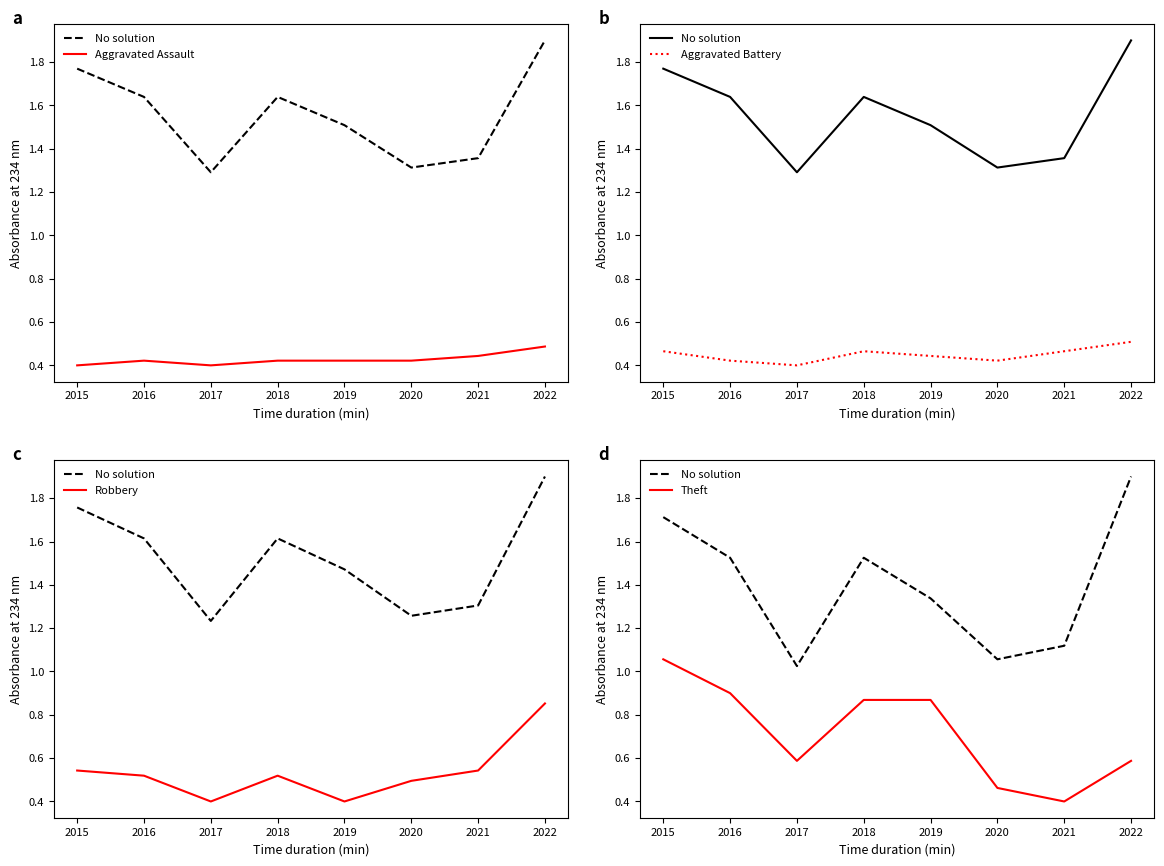

Reading left to right, what are all the values shown in this chart?

No solution: 1.7	1.5	1.0	1.5	1.3	1.1	1.1	1.9
Aggravated Assault: 0.4	0.4	0.4	0.4	0.4	0.4	0.4	0.5
Aggravated Battery: 0.5	0.4	0.4	0.5	0.4	0.4	0.5	0.5
Robbery: 0.5	0.5	0.4	0.5	0.4	0.5	0.5	0.9
Theft: 1.1	0.9	0.6	0.9	0.9	0.5	0.4	0.6